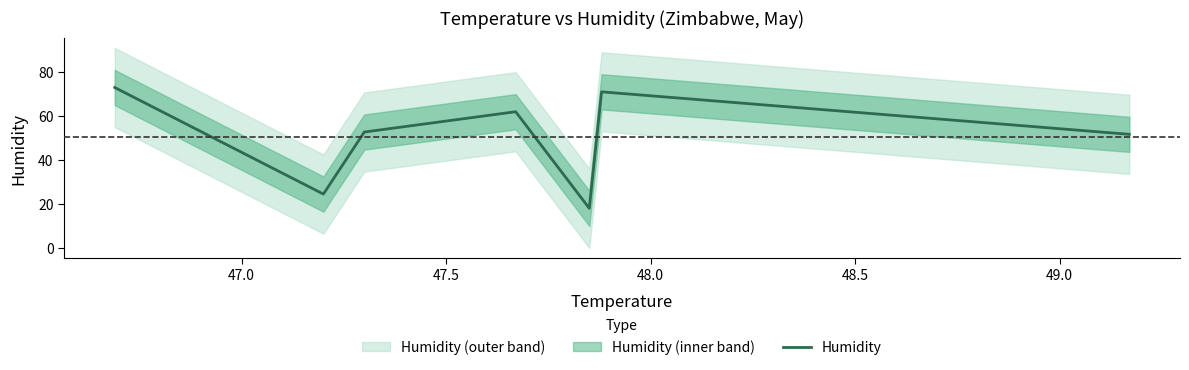

What is the lowest value of the Humidity series?

18.1